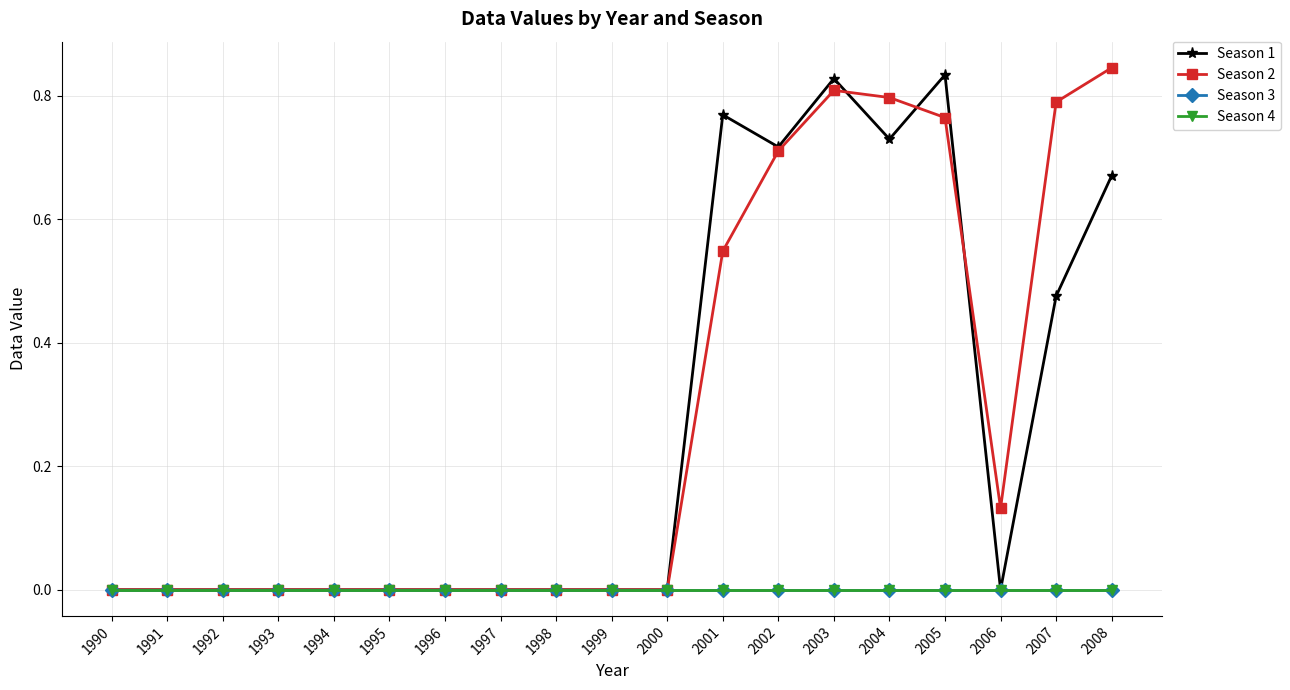

Is this an area chart (filled region under the line)?

No